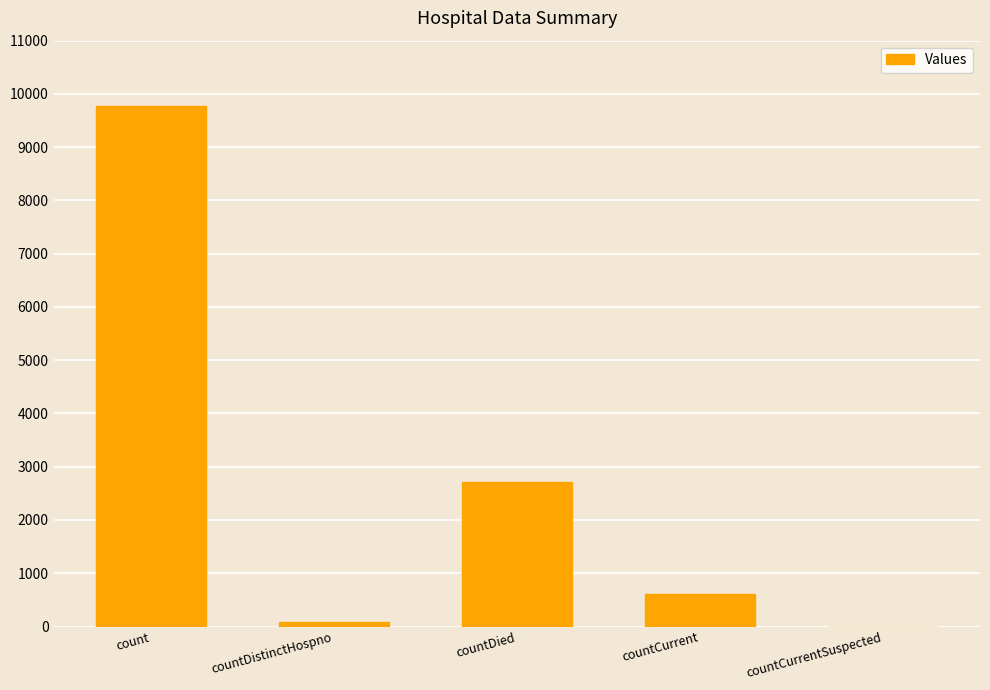

What is the change in value from countDied to countCurrent?

-2096